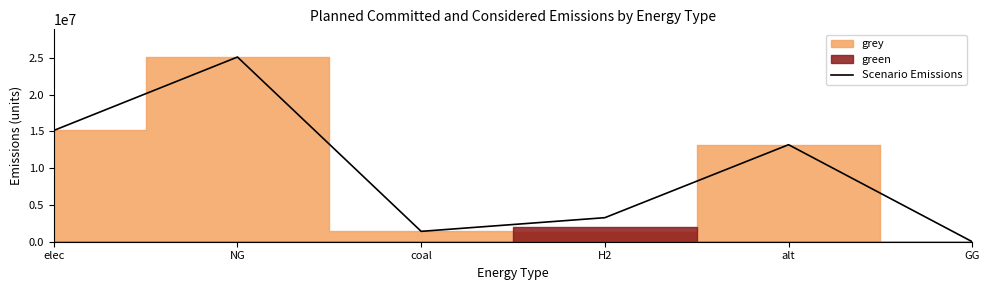

The chart shows a value of 3267504.7 at H2. True or false?

True